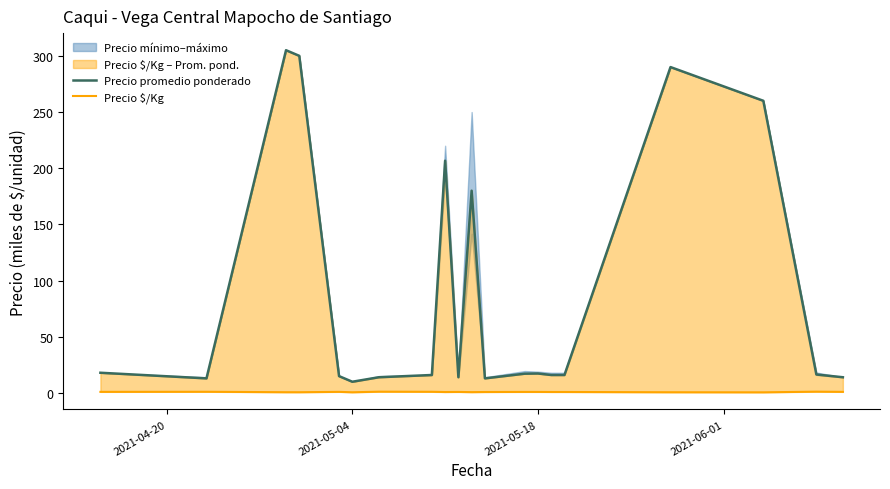

Reading right to left, what are all the values shown in this chart?

Precio promedio ponderado: 14.0	16.4	260.0	290.0	16.0	16.0	17.3	17.2	13.0	180.0	14.0	206.7	16.0	14.0	10.0	15.0	300.0	305.0	13.0	18.0
Precio $/Kg: 1.0	1.2	0.6	0.6	0.9	0.9	0.9	1.0	0.9	0.7	0.9	0.9	1.1	1.2	0.6	1.0	0.7	0.7	1.1	1.0